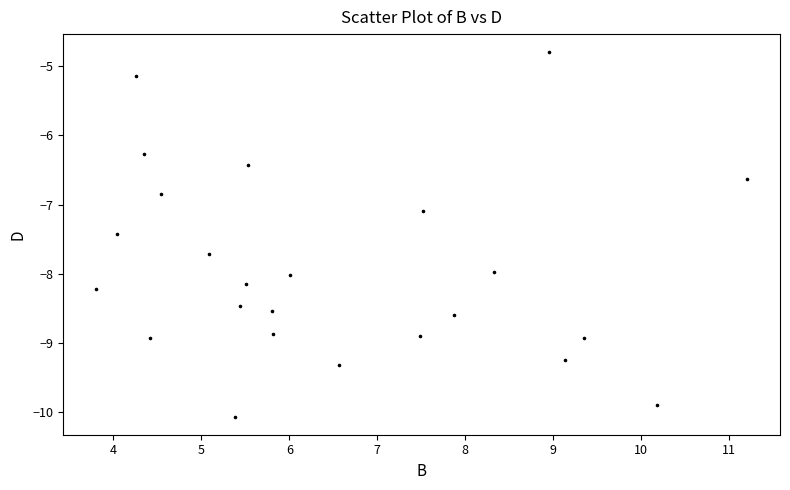

What is the range of X values (max minus min)?

7.4